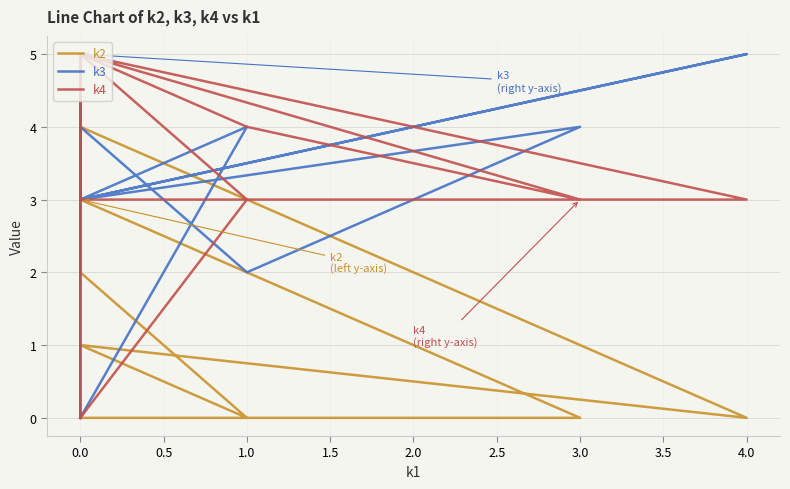

In k2, how many points are higher than both neighbors (excluding endpoints)?

4